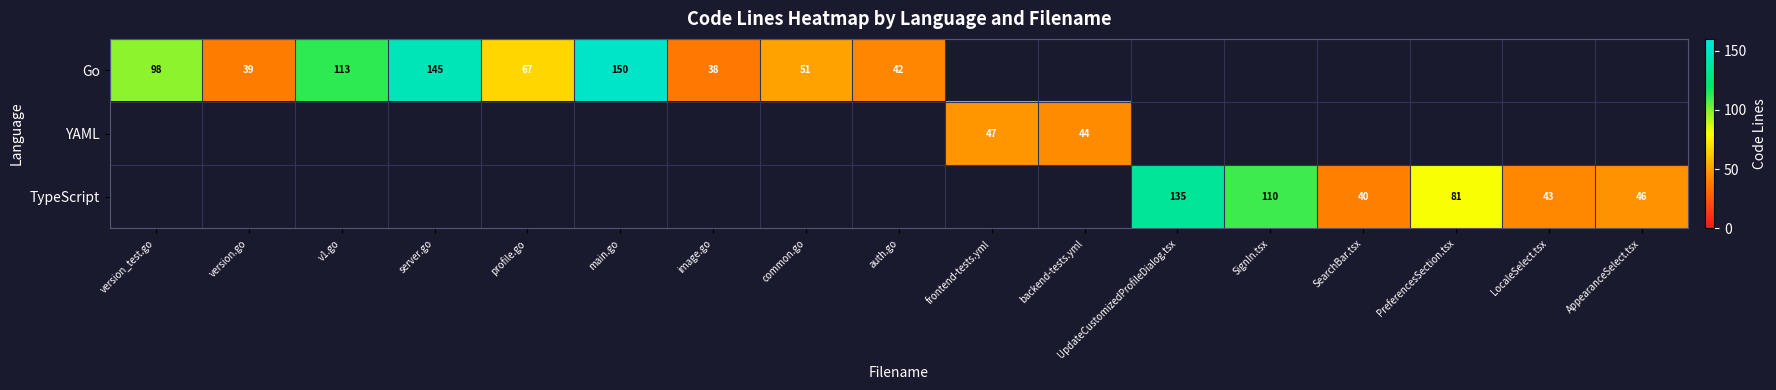

Is it true that Go equals 113 at v1.go?

True